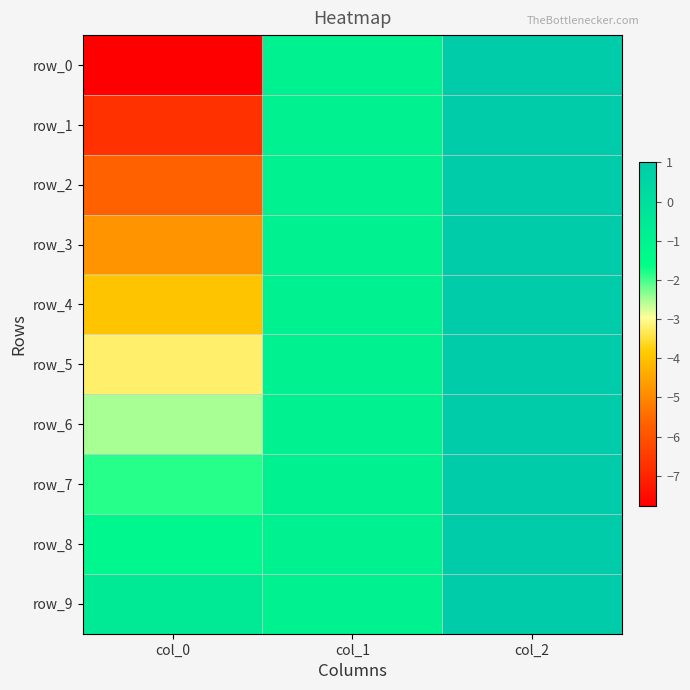

How many data points in row_3 are above -1?

1